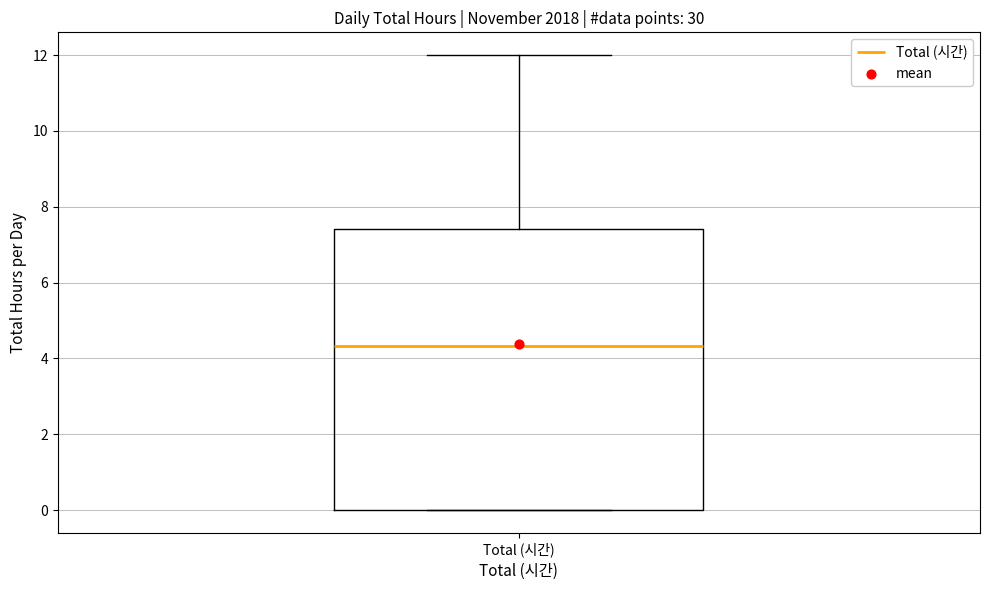

Read this box plot against the y-axis: the position of the median line, the range covered by the box, and the ends of both whiskers. The values are not printed on the chart, so give them approximately, as read against the axis.

median 4.4, box 0.0 to 7.4, whiskers 0.0 to 12.0